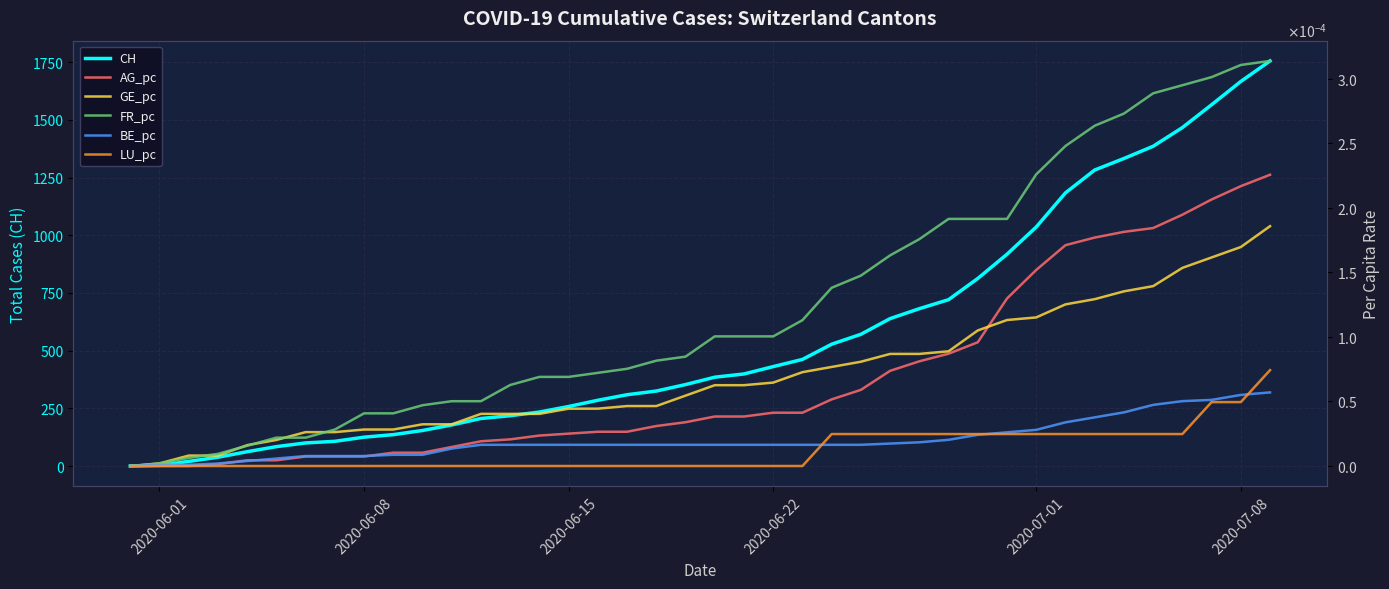

How many lines are shown in the chart?

6